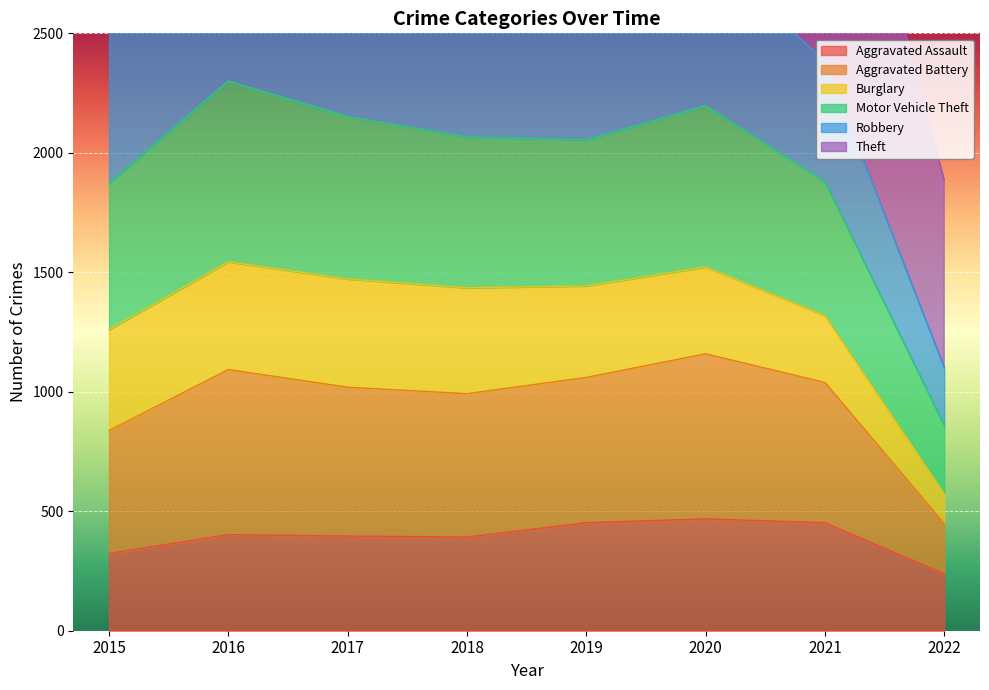

Which category has the lowest value in the Aggravated Assault series?

2022